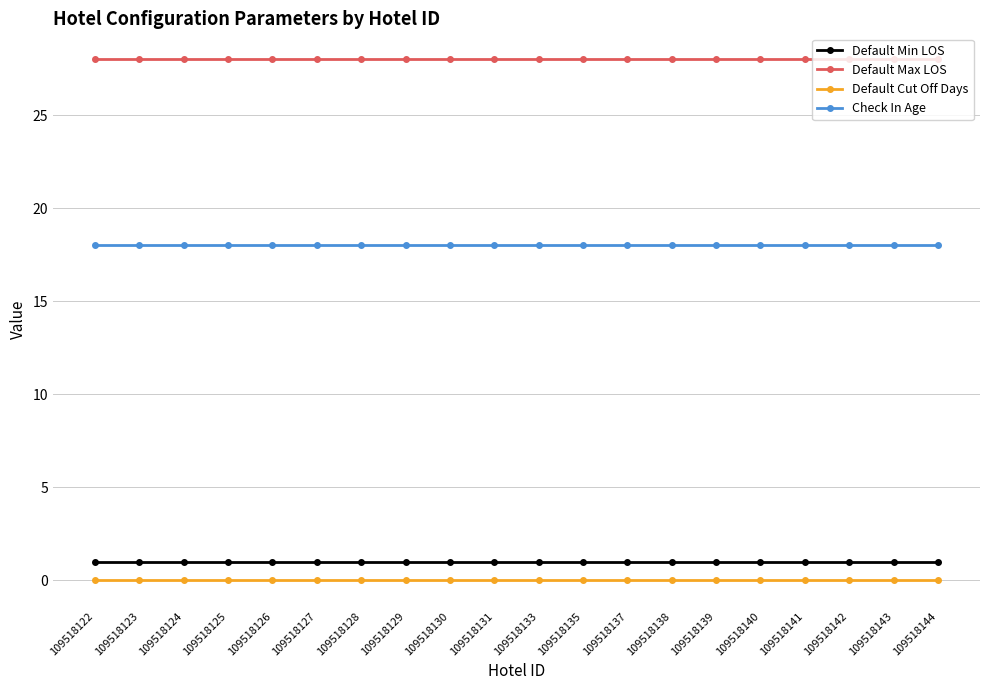

What is the maximum value shown in the chart?

28